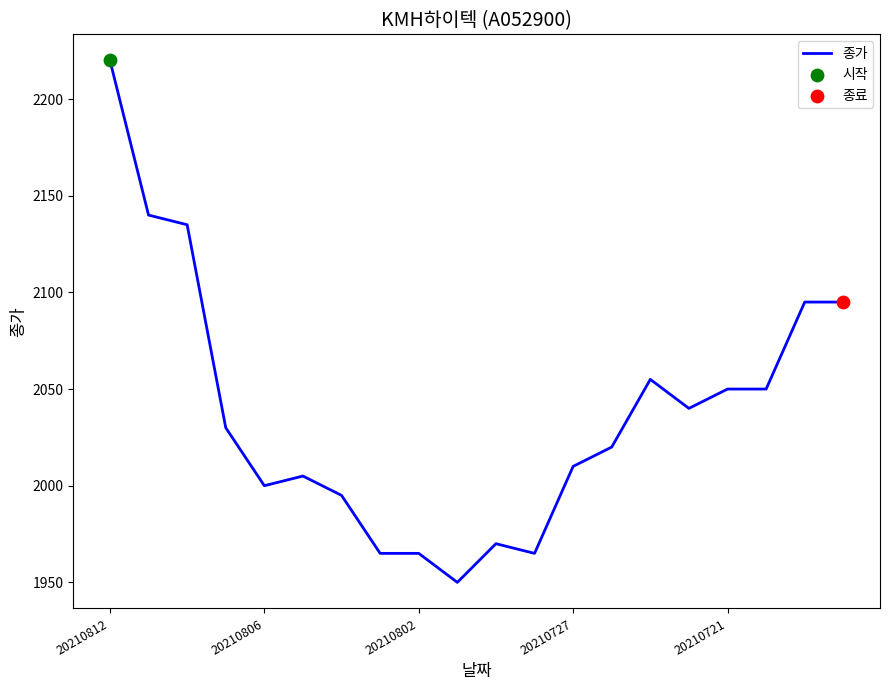

What is the greatest value displayed?

2220